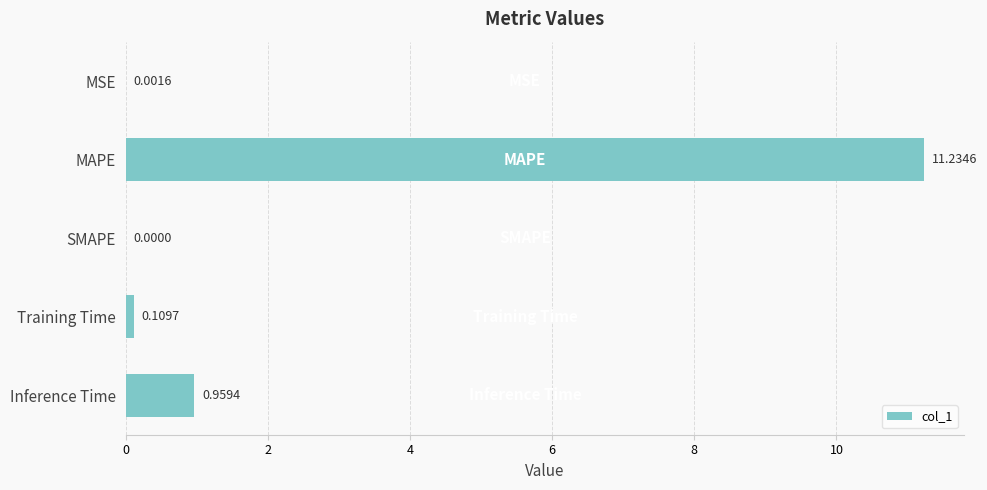

Are the bars horizontal?

Yes